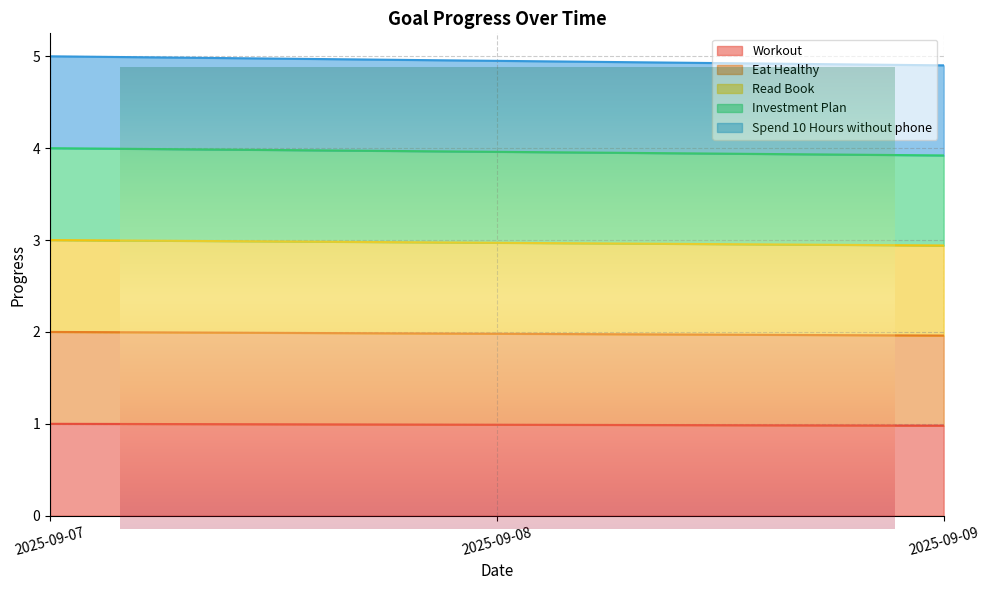

At which label is Eat Healthy closest to 1?

2025-09-09